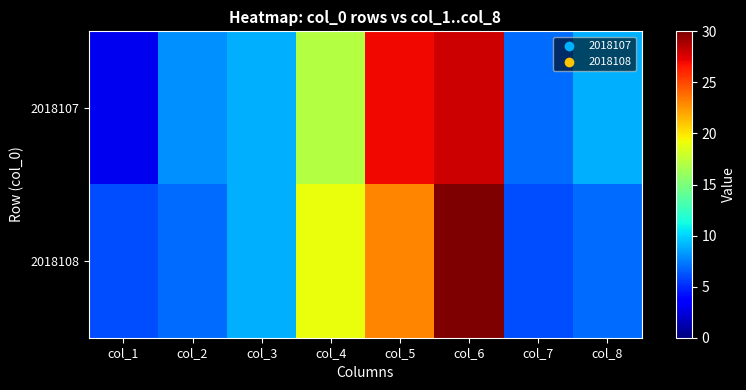

List the series in order of their peak value, lowest first.

2018107, 2018108